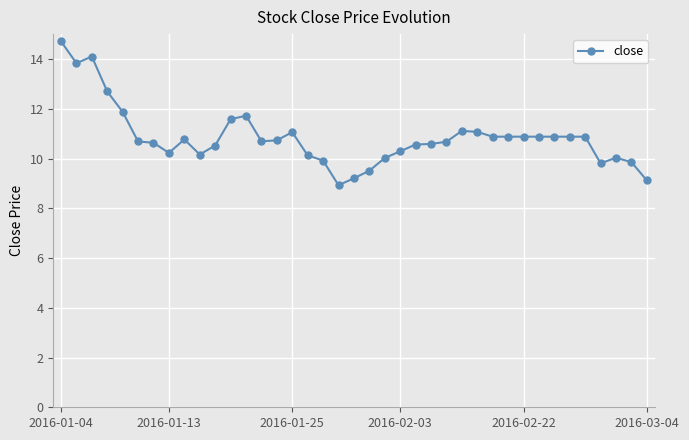

What is the minimum value shown in the chart?

8.9